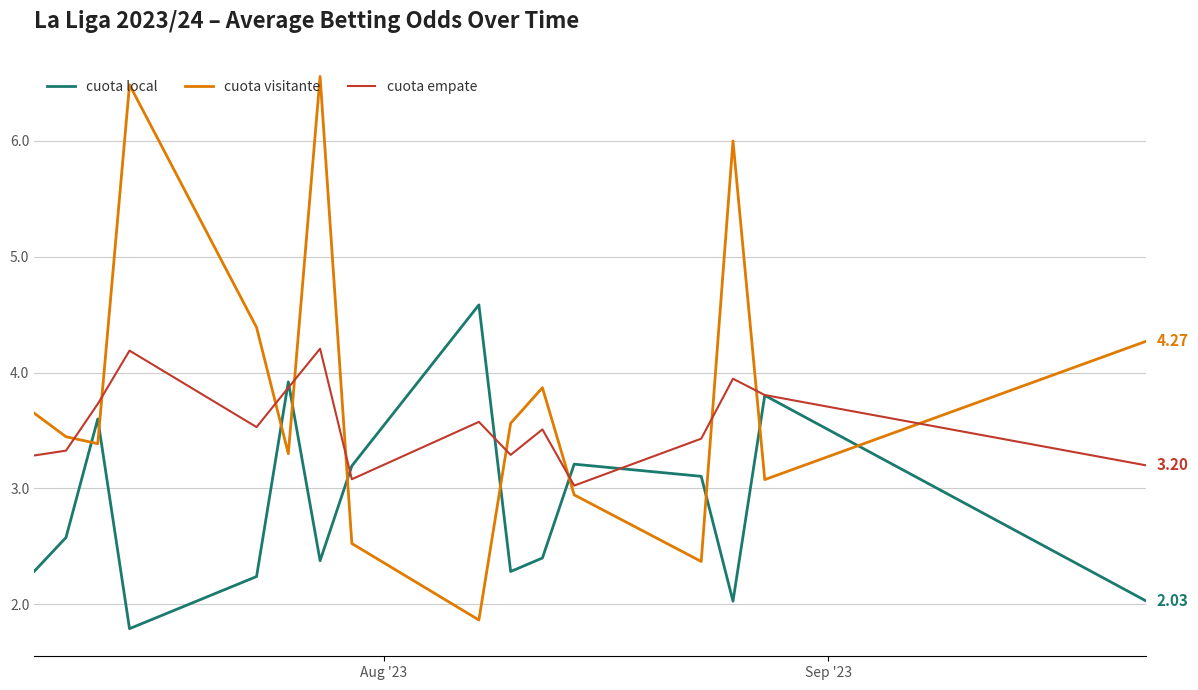

Which series has the largest range (max minus min)?

cuota visitante